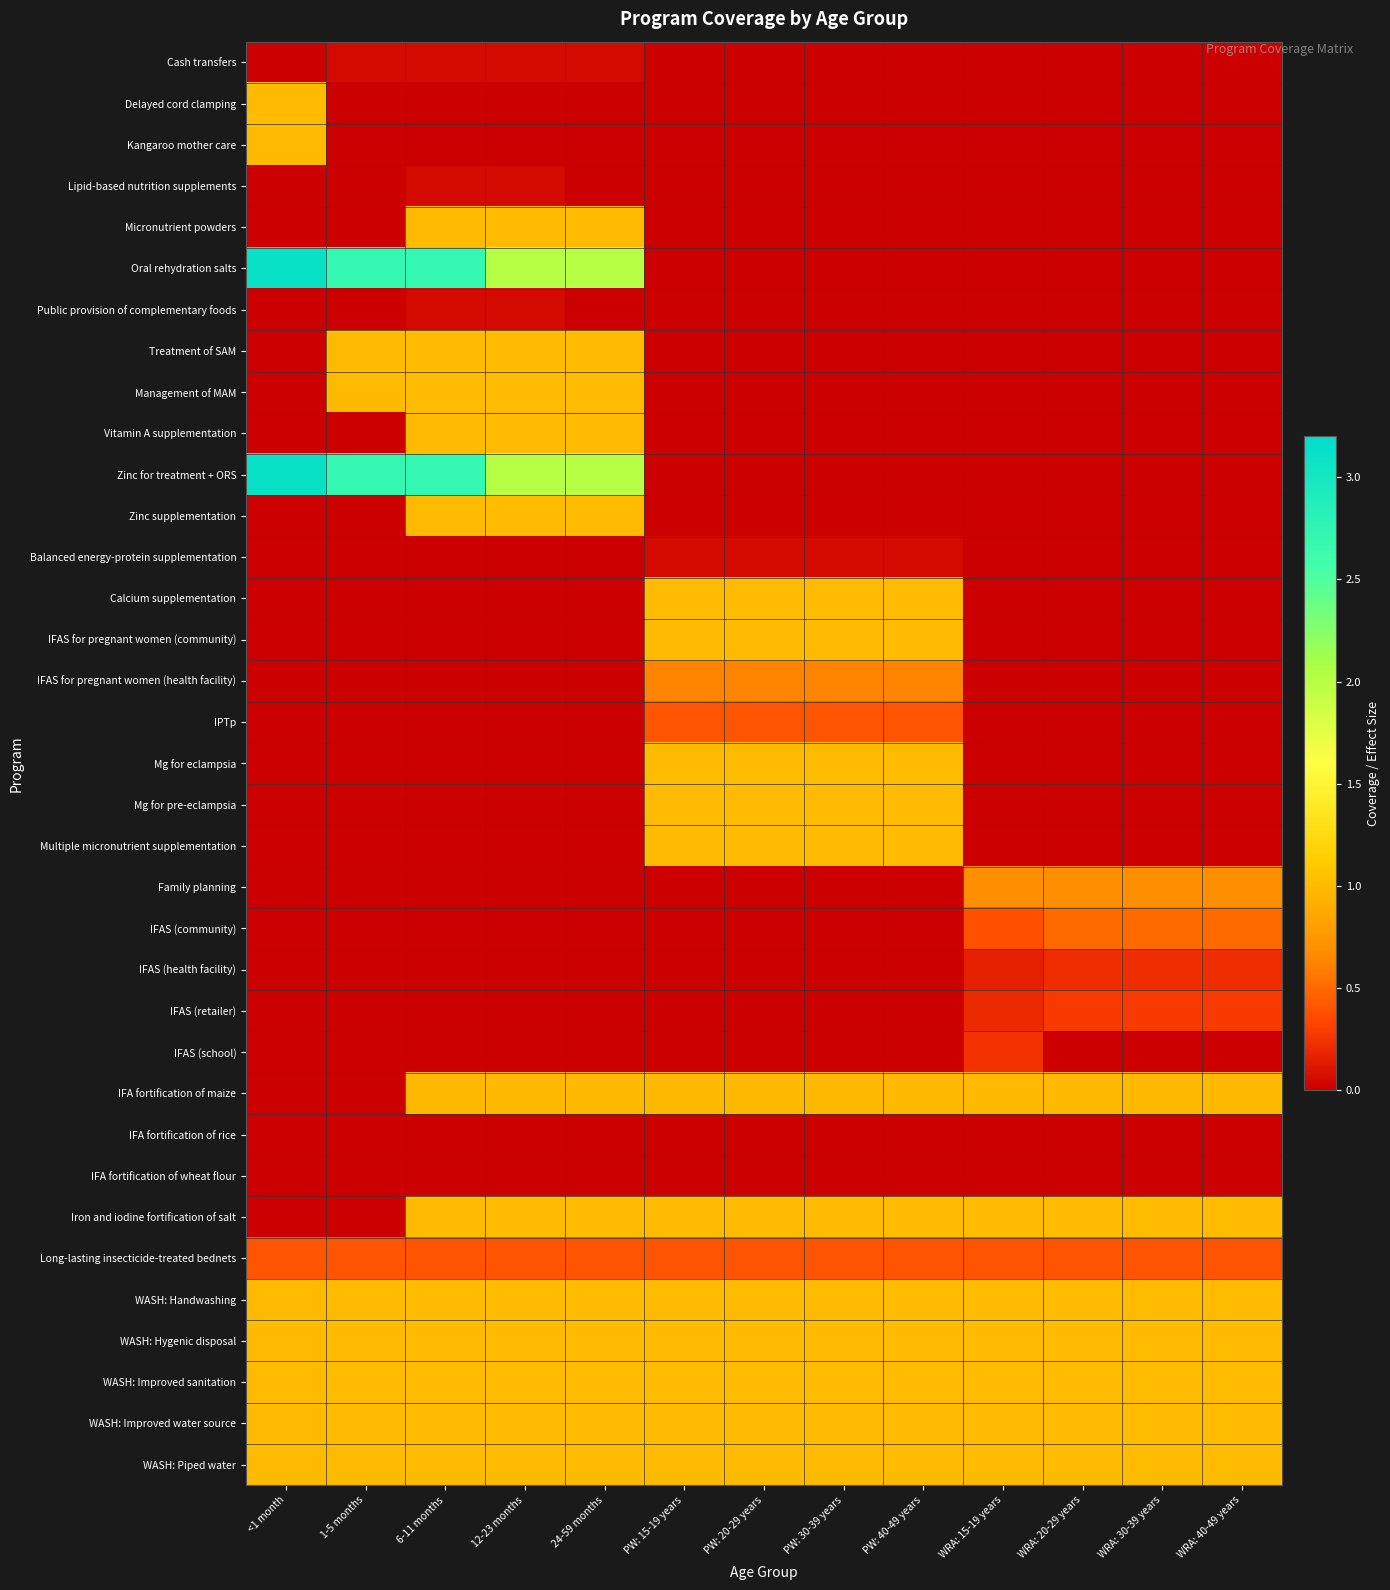

Reading left to right, transcribe all the data shown in this chart.

Cash transfers: <1 month=0.0	1-5 months=0.1	6-11 months=0.1	12-23 months=0.1	24-59 months=0.1	PW: 15-19 years=0.0	PW: 20-29 years=0.0	PW: 30-39 years=0.0	PW: 40-49 years=0.0	WRA: 15-19 years=0.0	WRA: 20-29 years=0.0	WRA: 30-39 years=0.0	WRA: 40-49 years=0.0
Delayed cord clamping: <1 month=1.0	1-5 months=0.0	6-11 months=0.0	12-23 months=0.0	24-59 months=0.0	PW: 15-19 years=0.0	PW: 20-29 years=0.0	PW: 30-39 years=0.0	PW: 40-49 years=0.0	WRA: 15-19 years=0.0	WRA: 20-29 years=0.0	WRA: 30-39 years=0.0	WRA: 40-49 years=0.0
Kangaroo mother care: <1 month=1.0	1-5 months=0.0	6-11 months=0.0	12-23 months=0.0	24-59 months=0.0	PW: 15-19 years=0.0	PW: 20-29 years=0.0	PW: 30-39 years=0.0	PW: 40-49 years=0.0	WRA: 15-19 years=0.0	WRA: 20-29 years=0.0	WRA: 30-39 years=0.0	WRA: 40-49 years=0.0
Lipid-based nutrition supplements: <1 month=0.0	1-5 months=0.0	6-11 months=0.1	12-23 months=0.1	24-59 months=0.0	PW: 15-19 years=0.0	PW: 20-29 years=0.0	PW: 30-39 years=0.0	PW: 40-49 years=0.0	WRA: 15-19 years=0.0	WRA: 20-29 years=0.0	WRA: 30-39 years=0.0	WRA: 40-49 years=0.0
Micronutrient powders: <1 month=0.0	1-5 months=0.0	6-11 months=1.0	12-23 months=1.0	24-59 months=1.0	PW: 15-19 years=0.0	PW: 20-29 years=0.0	PW: 30-39 years=0.0	PW: 40-49 years=0.0	WRA: 15-19 years=0.0	WRA: 20-29 years=0.0	WRA: 30-39 years=0.0	WRA: 40-49 years=0.0
Oral rehydration salts: <1 month=3.1	1-5 months=2.7	6-11 months=2.7	12-23 months=2.0	24-59 months=2.0	PW: 15-19 years=0.0	PW: 20-29 years=0.0	PW: 30-39 years=0.0	PW: 40-49 years=0.0	WRA: 15-19 years=0.0	WRA: 20-29 years=0.0	WRA: 30-39 years=0.0	WRA: 40-49 years=0.0
Public provision of complementary foods: <1 month=0.0	1-5 months=0.0	6-11 months=0.1	12-23 months=0.1	24-59 months=0.0	PW: 15-19 years=0.0	PW: 20-29 years=0.0	PW: 30-39 years=0.0	PW: 40-49 years=0.0	WRA: 15-19 years=0.0	WRA: 20-29 years=0.0	WRA: 30-39 years=0.0	WRA: 40-49 years=0.0
Treatment of SAM: <1 month=0.0	1-5 months=1.0	6-11 months=1.0	12-23 months=1.0	24-59 months=1.0	PW: 15-19 years=0.0	PW: 20-29 years=0.0	PW: 30-39 years=0.0	PW: 40-49 years=0.0	WRA: 15-19 years=0.0	WRA: 20-29 years=0.0	WRA: 30-39 years=0.0	WRA: 40-49 years=0.0
Management of MAM: <1 month=0.0	1-5 months=1.0	6-11 months=1.0	12-23 months=1.0	24-59 months=1.0	PW: 15-19 years=0.0	PW: 20-29 years=0.0	PW: 30-39 years=0.0	PW: 40-49 years=0.0	WRA: 15-19 years=0.0	WRA: 20-29 years=0.0	WRA: 30-39 years=0.0	WRA: 40-49 years=0.0
Vitamin A supplementation: <1 month=0.0	1-5 months=0.0	6-11 months=1.0	12-23 months=1.0	24-59 months=1.0	PW: 15-19 years=0.0	PW: 20-29 years=0.0	PW: 30-39 years=0.0	PW: 40-49 years=0.0	WRA: 15-19 years=0.0	WRA: 20-29 years=0.0	WRA: 30-39 years=0.0	WRA: 40-49 years=0.0
Zinc for treatment + ORS: <1 month=3.1	1-5 months=2.7	6-11 months=2.7	12-23 months=2.0	24-59 months=2.0	PW: 15-19 years=0.0	PW: 20-29 years=0.0	PW: 30-39 years=0.0	PW: 40-49 years=0.0	WRA: 15-19 years=0.0	WRA: 20-29 years=0.0	WRA: 30-39 years=0.0	WRA: 40-49 years=0.0
Zinc supplementation: <1 month=0.0	1-5 months=0.0	6-11 months=1.0	12-23 months=1.0	24-59 months=1.0	PW: 15-19 years=0.0	PW: 20-29 years=0.0	PW: 30-39 years=0.0	PW: 40-49 years=0.0	WRA: 15-19 years=0.0	WRA: 20-29 years=0.0	WRA: 30-39 years=0.0	WRA: 40-49 years=0.0
Balanced energy-protein supplementation: <1 month=0.0	1-5 months=0.0	6-11 months=0.0	12-23 months=0.0	24-59 months=0.0	PW: 15-19 years=0.1	PW: 20-29 years=0.1	PW: 30-39 years=0.1	PW: 40-49 years=0.1	WRA: 15-19 years=0.0	WRA: 20-29 years=0.0	WRA: 30-39 years=0.0	WRA: 40-49 years=0.0
Calcium supplementation: <1 month=0.0	1-5 months=0.0	6-11 months=0.0	12-23 months=0.0	24-59 months=0.0	PW: 15-19 years=1.0	PW: 20-29 years=1.0	PW: 30-39 years=1.0	PW: 40-49 years=1.0	WRA: 15-19 years=0.0	WRA: 20-29 years=0.0	WRA: 30-39 years=0.0	WRA: 40-49 years=0.0
IFAS for pregnant women (community): <1 month=0.0	1-5 months=0.0	6-11 months=0.0	12-23 months=0.0	24-59 months=0.0	PW: 15-19 years=1.0	PW: 20-29 years=1.0	PW: 30-39 years=1.0	PW: 40-49 years=1.0	WRA: 15-19 years=0.0	WRA: 20-29 years=0.0	WRA: 30-39 years=0.0	WRA: 40-49 years=0.0
IFAS for pregnant women (health facility): <1 month=0.0	1-5 months=0.0	6-11 months=0.0	12-23 months=0.0	24-59 months=0.0	PW: 15-19 years=0.6	PW: 20-29 years=0.6	PW: 30-39 years=0.6	PW: 40-49 years=0.6	WRA: 15-19 years=0.0	WRA: 20-29 years=0.0	WRA: 30-39 years=0.0	WRA: 40-49 years=0.0
IPTp: <1 month=0.0	1-5 months=0.0	6-11 months=0.0	12-23 months=0.0	24-59 months=0.0	PW: 15-19 years=0.4	PW: 20-29 years=0.4	PW: 30-39 years=0.4	PW: 40-49 years=0.4	WRA: 15-19 years=0.0	WRA: 20-29 years=0.0	WRA: 30-39 years=0.0	WRA: 40-49 years=0.0
Mg for eclampsia: <1 month=0.0	1-5 months=0.0	6-11 months=0.0	12-23 months=0.0	24-59 months=0.0	PW: 15-19 years=1.0	PW: 20-29 years=1.0	PW: 30-39 years=1.0	PW: 40-49 years=1.0	WRA: 15-19 years=0.0	WRA: 20-29 years=0.0	WRA: 30-39 years=0.0	WRA: 40-49 years=0.0
Mg for pre-eclampsia: <1 month=0.0	1-5 months=0.0	6-11 months=0.0	12-23 months=0.0	24-59 months=0.0	PW: 15-19 years=1.0	PW: 20-29 years=1.0	PW: 30-39 years=1.0	PW: 40-49 years=1.0	WRA: 15-19 years=0.0	WRA: 20-29 years=0.0	WRA: 30-39 years=0.0	WRA: 40-49 years=0.0
Multiple micronutrient supplementation: <1 month=0.0	1-5 months=0.0	6-11 months=0.0	12-23 months=0.0	24-59 months=0.0	PW: 15-19 years=1.0	PW: 20-29 years=1.0	PW: 30-39 years=1.0	PW: 40-49 years=1.0	WRA: 15-19 years=0.0	WRA: 20-29 years=0.0	WRA: 30-39 years=0.0	WRA: 40-49 years=0.0
Family planning: <1 month=0.0	1-5 months=0.0	6-11 months=0.0	12-23 months=0.0	24-59 months=0.0	PW: 15-19 years=0.0	PW: 20-29 years=0.0	PW: 30-39 years=0.0	PW: 40-49 years=0.0	WRA: 15-19 years=0.7	WRA: 20-29 years=0.7	WRA: 30-39 years=0.7	WRA: 40-49 years=0.7
IFAS (community): <1 month=0.0	1-5 months=0.0	6-11 months=0.0	12-23 months=0.0	24-59 months=0.0	PW: 15-19 years=0.0	PW: 20-29 years=0.0	PW: 30-39 years=0.0	PW: 40-49 years=0.0	WRA: 15-19 years=0.4	WRA: 20-29 years=0.5	WRA: 30-39 years=0.5	WRA: 40-49 years=0.5
IFAS (health facility): <1 month=0.0	1-5 months=0.0	6-11 months=0.0	12-23 months=0.0	24-59 months=0.0	PW: 15-19 years=0.0	PW: 20-29 years=0.0	PW: 30-39 years=0.0	PW: 40-49 years=0.0	WRA: 15-19 years=0.2	WRA: 20-29 years=0.2	WRA: 30-39 years=0.2	WRA: 40-49 years=0.2
IFAS (retailer): <1 month=0.0	1-5 months=0.0	6-11 months=0.0	12-23 months=0.0	24-59 months=0.0	PW: 15-19 years=0.0	PW: 20-29 years=0.0	PW: 30-39 years=0.0	PW: 40-49 years=0.0	WRA: 15-19 years=0.2	WRA: 20-29 years=0.3	WRA: 30-39 years=0.3	WRA: 40-49 years=0.3
IFAS (school): <1 month=0.0	1-5 months=0.0	6-11 months=0.0	12-23 months=0.0	24-59 months=0.0	PW: 15-19 years=0.0	PW: 20-29 years=0.0	PW: 30-39 years=0.0	PW: 40-49 years=0.0	WRA: 15-19 years=0.2	WRA: 20-29 years=0.0	WRA: 30-39 years=0.0	WRA: 40-49 years=0.0
IFA fortification of maize: <1 month=0.0	1-5 months=0.0	6-11 months=1.0	12-23 months=1.0	24-59 months=1.0	PW: 15-19 years=1.0	PW: 20-29 years=1.0	PW: 30-39 years=1.0	PW: 40-49 years=1.0	WRA: 15-19 years=1.0	WRA: 20-29 years=1.0	WRA: 30-39 years=1.0	WRA: 40-49 years=1.0
IFA fortification of rice: <1 month=0.0	1-5 months=0.0	6-11 months=0.0	12-23 months=0.0	24-59 months=0.0	PW: 15-19 years=0.0	PW: 20-29 years=0.0	PW: 30-39 years=0.0	PW: 40-49 years=0.0	WRA: 15-19 years=0.0	WRA: 20-29 years=0.0	WRA: 30-39 years=0.0	WRA: 40-49 years=0.0
IFA fortification of wheat flour: <1 month=0.0	1-5 months=0.0	6-11 months=0.0	12-23 months=0.0	24-59 months=0.0	PW: 15-19 years=0.0	PW: 20-29 years=0.0	PW: 30-39 years=0.0	PW: 40-49 years=0.0	WRA: 15-19 years=0.0	WRA: 20-29 years=0.0	WRA: 30-39 years=0.0	WRA: 40-49 years=0.0
Iron and iodine fortification of salt: <1 month=0.0	1-5 months=0.0	6-11 months=1.0	12-23 months=1.0	24-59 months=1.0	PW: 15-19 years=1.0	PW: 20-29 years=1.0	PW: 30-39 years=1.0	PW: 40-49 years=1.0	WRA: 15-19 years=1.0	WRA: 20-29 years=1.0	WRA: 30-39 years=1.0	WRA: 40-49 years=1.0
Long-lasting insecticide-treated bednets: <1 month=0.4	1-5 months=0.4	6-11 months=0.4	12-23 months=0.4	24-59 months=0.4	PW: 15-19 years=0.4	PW: 20-29 years=0.4	PW: 30-39 years=0.4	PW: 40-49 years=0.4	WRA: 15-19 years=0.4	WRA: 20-29 years=0.4	WRA: 30-39 years=0.4	WRA: 40-49 years=0.4
WASH: Handwashing: <1 month=1.0	1-5 months=1.0	6-11 months=1.0	12-23 months=1.0	24-59 months=1.0	PW: 15-19 years=1.0	PW: 20-29 years=1.0	PW: 30-39 years=1.0	PW: 40-49 years=1.0	WRA: 15-19 years=1.0	WRA: 20-29 years=1.0	WRA: 30-39 years=1.0	WRA: 40-49 years=1.0
WASH: Hygenic disposal: <1 month=1.0	1-5 months=1.0	6-11 months=1.0	12-23 months=1.0	24-59 months=1.0	PW: 15-19 years=1.0	PW: 20-29 years=1.0	PW: 30-39 years=1.0	PW: 40-49 years=1.0	WRA: 15-19 years=1.0	WRA: 20-29 years=1.0	WRA: 30-39 years=1.0	WRA: 40-49 years=1.0
WASH: Improved sanitation: <1 month=1.0	1-5 months=1.0	6-11 months=1.0	12-23 months=1.0	24-59 months=1.0	PW: 15-19 years=1.0	PW: 20-29 years=1.0	PW: 30-39 years=1.0	PW: 40-49 years=1.0	WRA: 15-19 years=1.0	WRA: 20-29 years=1.0	WRA: 30-39 years=1.0	WRA: 40-49 years=1.0
WASH: Improved water source: <1 month=1.0	1-5 months=1.0	6-11 months=1.0	12-23 months=1.0	24-59 months=1.0	PW: 15-19 years=1.0	PW: 20-29 years=1.0	PW: 30-39 years=1.0	PW: 40-49 years=1.0	WRA: 15-19 years=1.0	WRA: 20-29 years=1.0	WRA: 30-39 years=1.0	WRA: 40-49 years=1.0
WASH: Piped water: <1 month=1.0	1-5 months=1.0	6-11 months=1.0	12-23 months=1.0	24-59 months=1.0	PW: 15-19 years=1.0	PW: 20-29 years=1.0	PW: 30-39 years=1.0	PW: 40-49 years=1.0	WRA: 15-19 years=1.0	WRA: 20-29 years=1.0	WRA: 30-39 years=1.0	WRA: 40-49 years=1.0